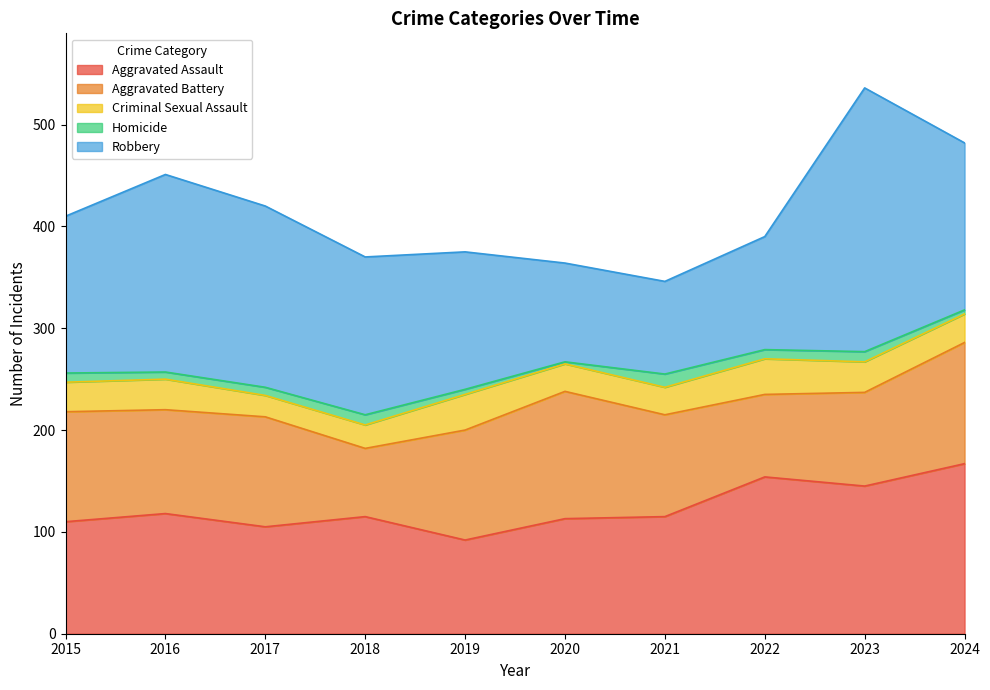

What is the value of the Homicide point at the 1st from the left?

9